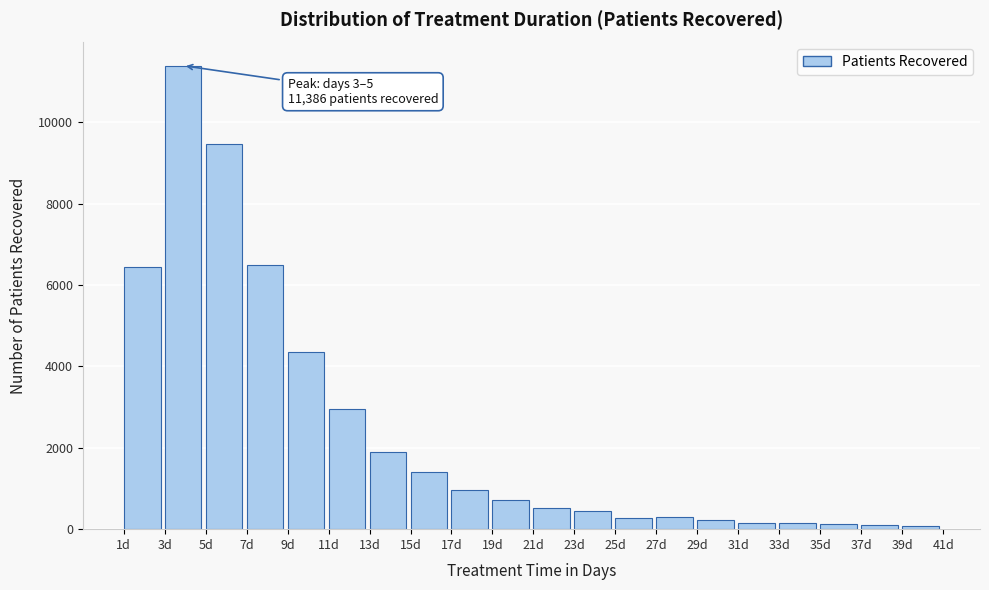

The value at 17d is 494. True or false?

False